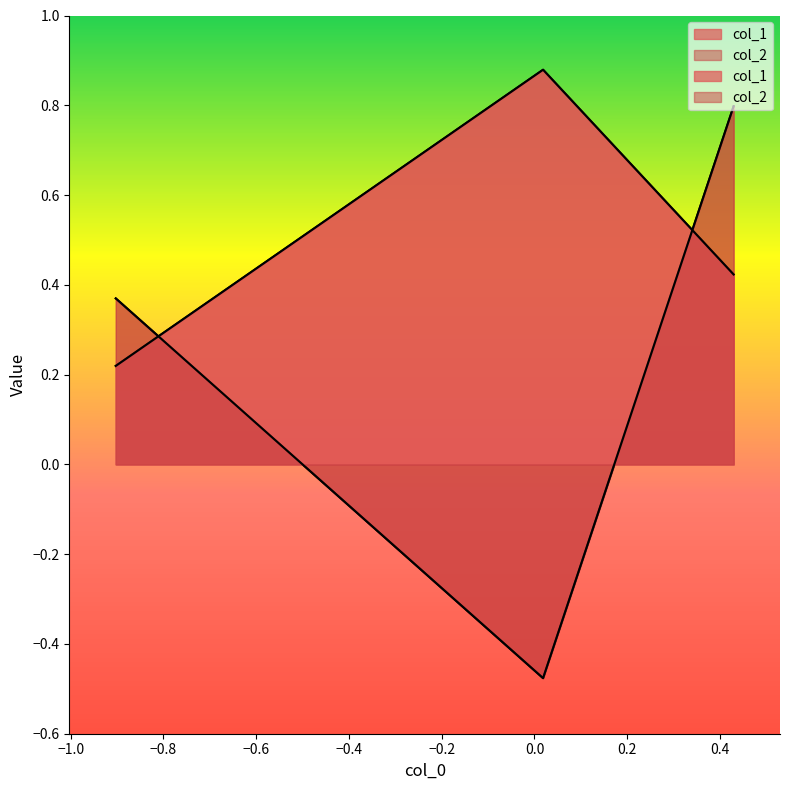

What is the sum of the col_2 values at −1.0 and −0.8?

1.3